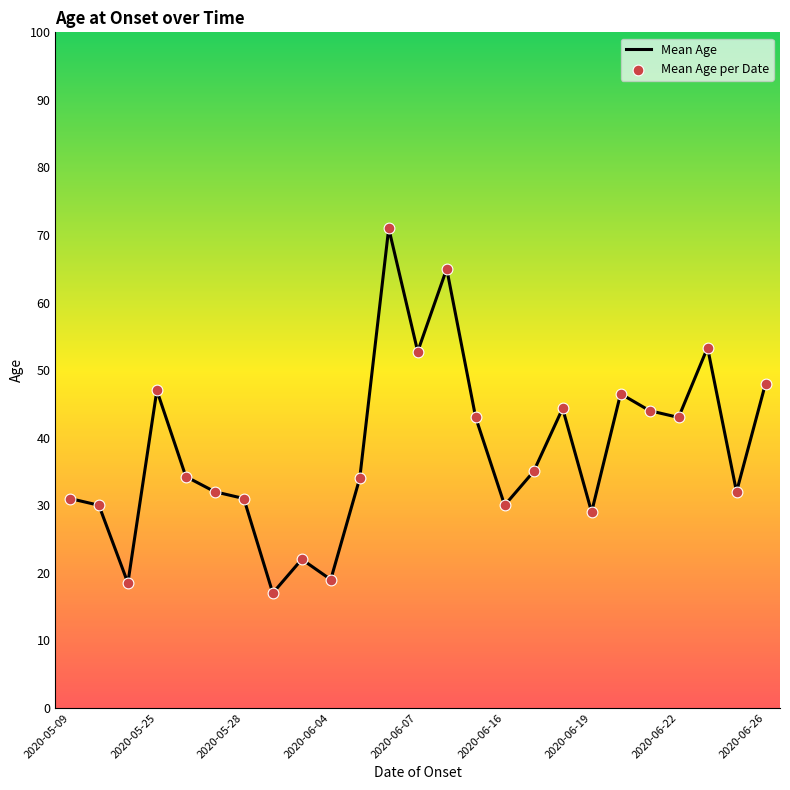

What is the maximum value shown in the chart?

71.0